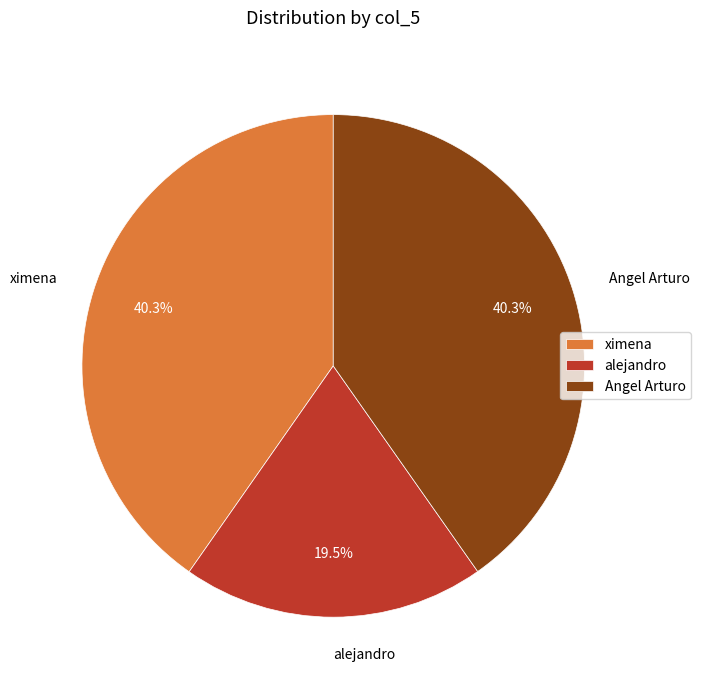

Is there a majority slice in this chart?

No